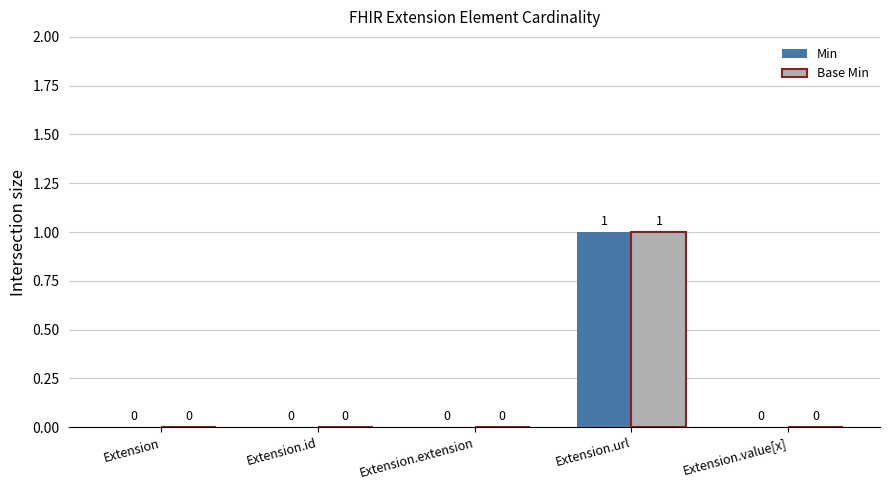

Is the value of Base Min at Extension.value[x] greater than the value of Min at Extension.url?

No